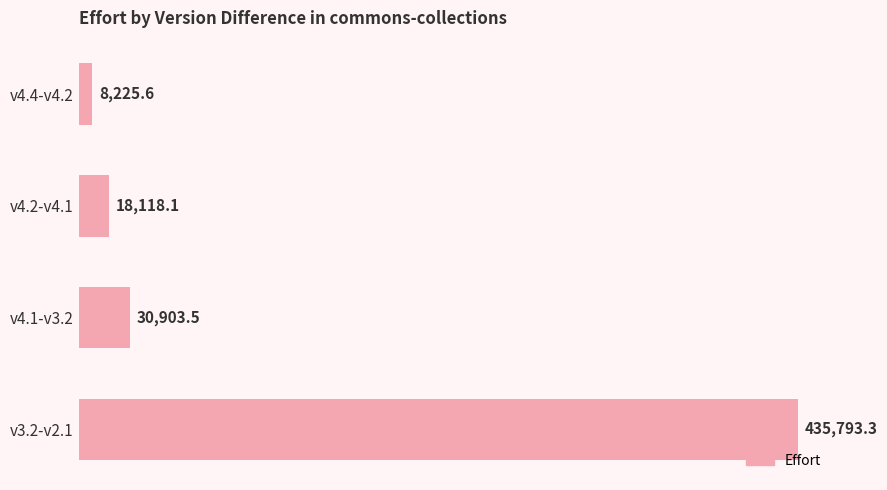

Reading top to bottom, transcribe all the data shown in this chart.

v4.4-v4.2=8225.6	v4.2-v4.1=18118.1	v4.1-v3.2=30903.5	v3.2-v2.1=435793.3